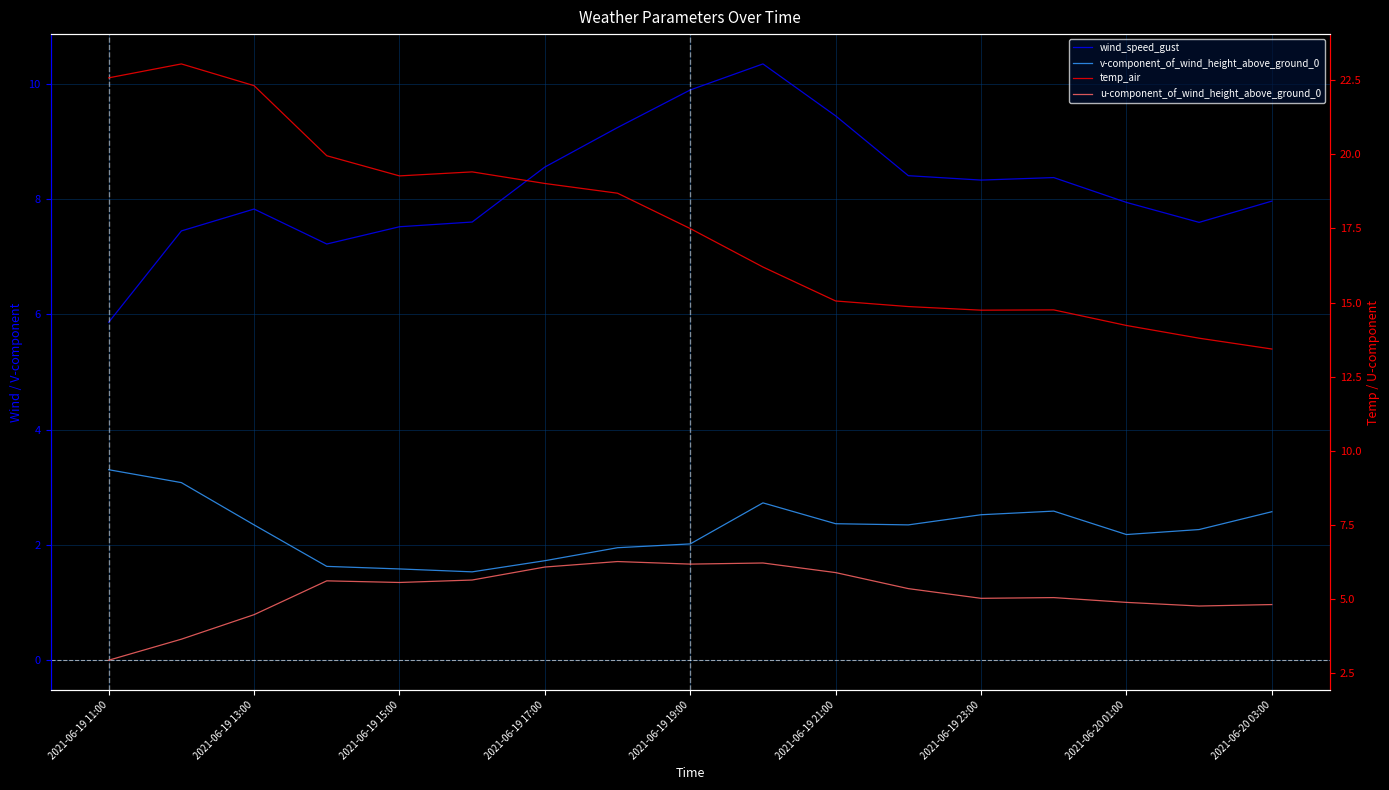

Where is wind_speed_gust nearest to the value 8?

2021-06-20 03:00